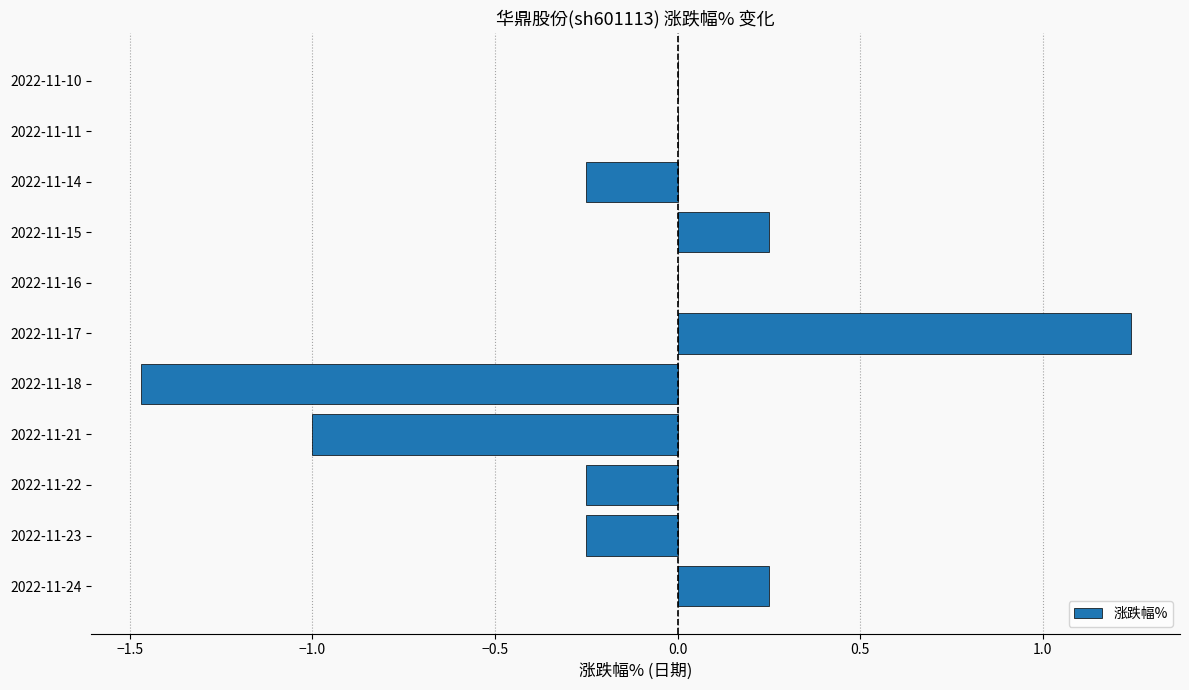

Which label corresponds to the largest value in the chart?

2022-11-17